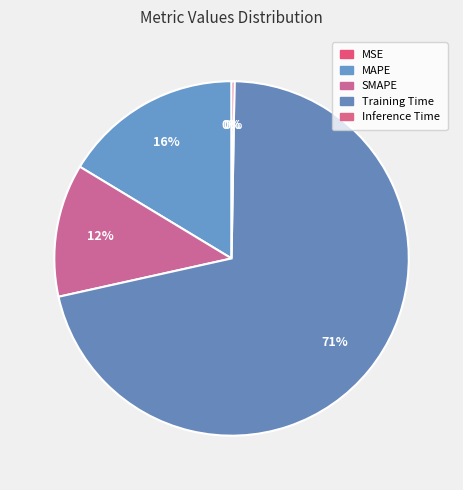

How many slices are in this pie chart?

5